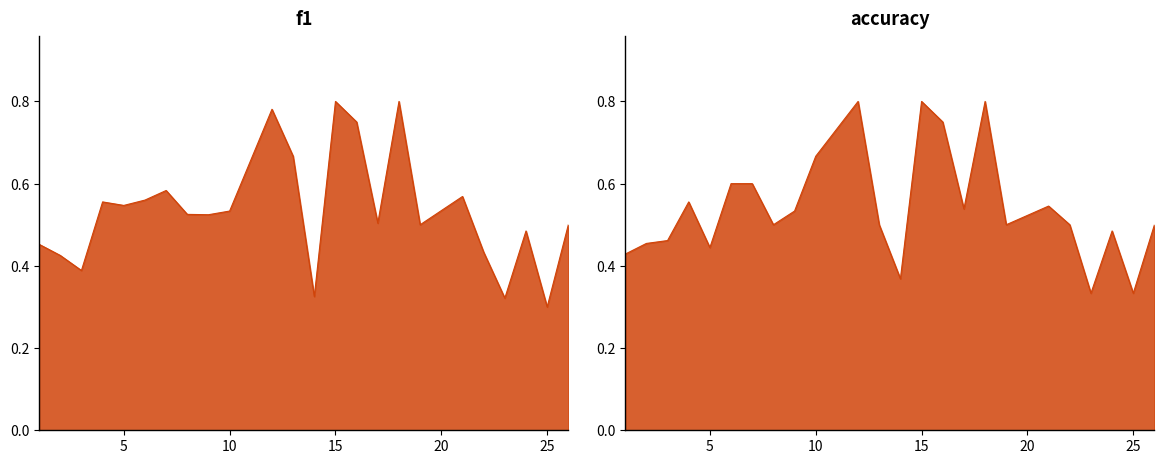

At which label does accuracy reach its peak?

12